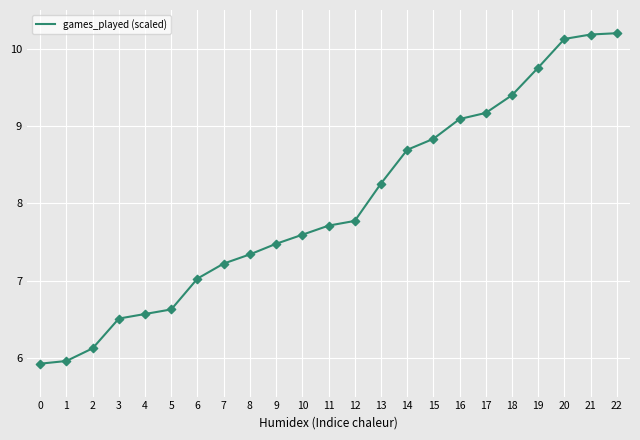

What is the change in value from 18 to 22?

+0.8